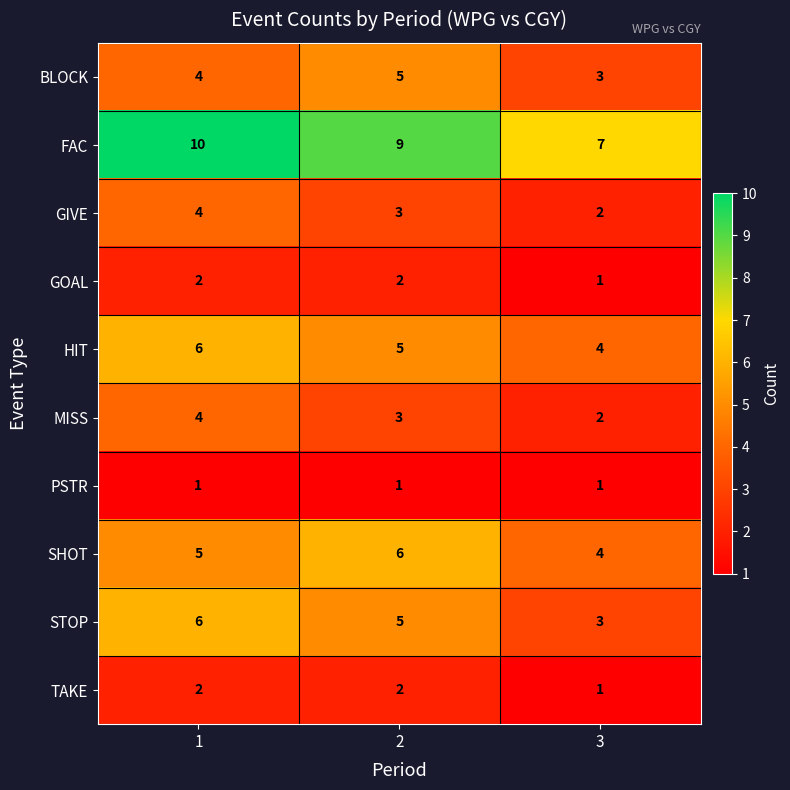

Is it true that SHOT equals 9 at 2?

False